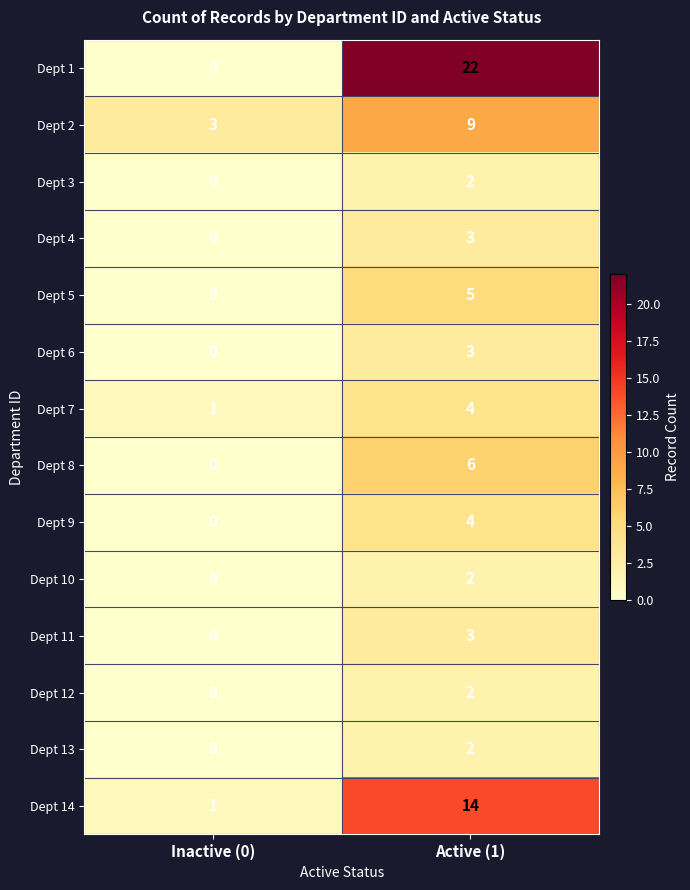

True or false: Dept 11 has a value of 5 at Active (1).

False